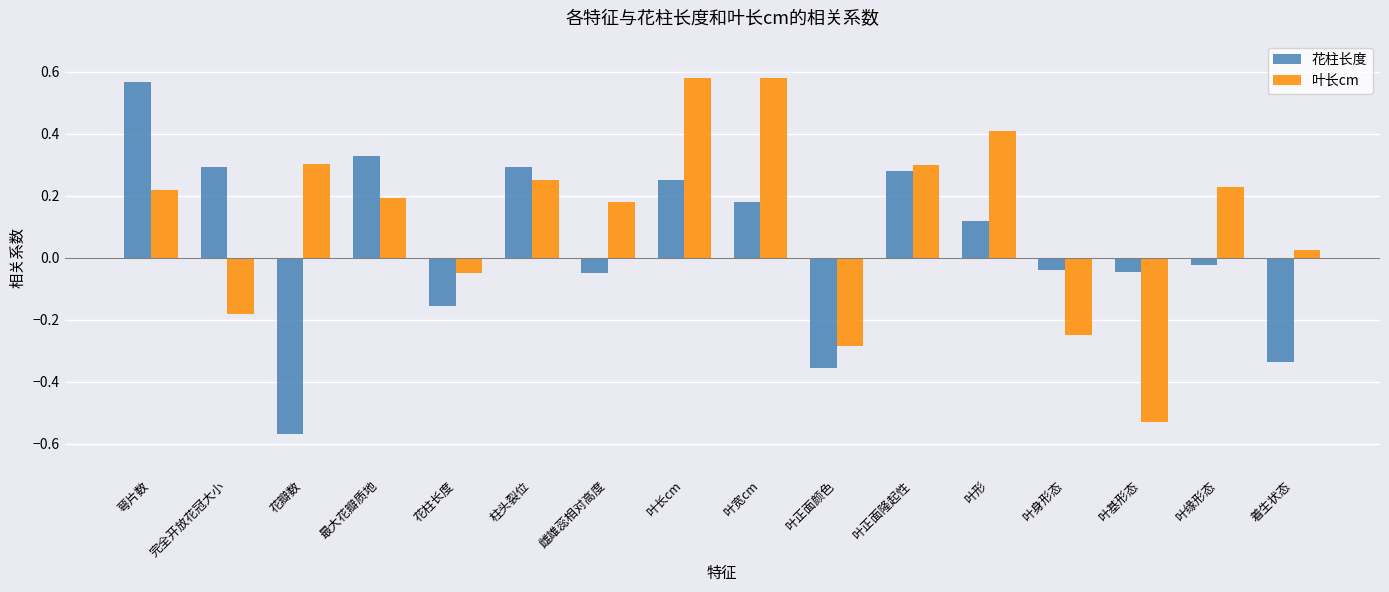

What is the difference between the 花柱长度 values at 叶正面隆起性 and 花瓣数?

0.8